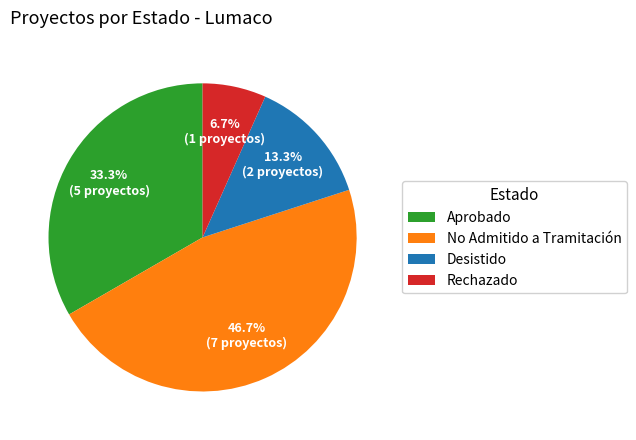

How many slices are in this pie chart?

4